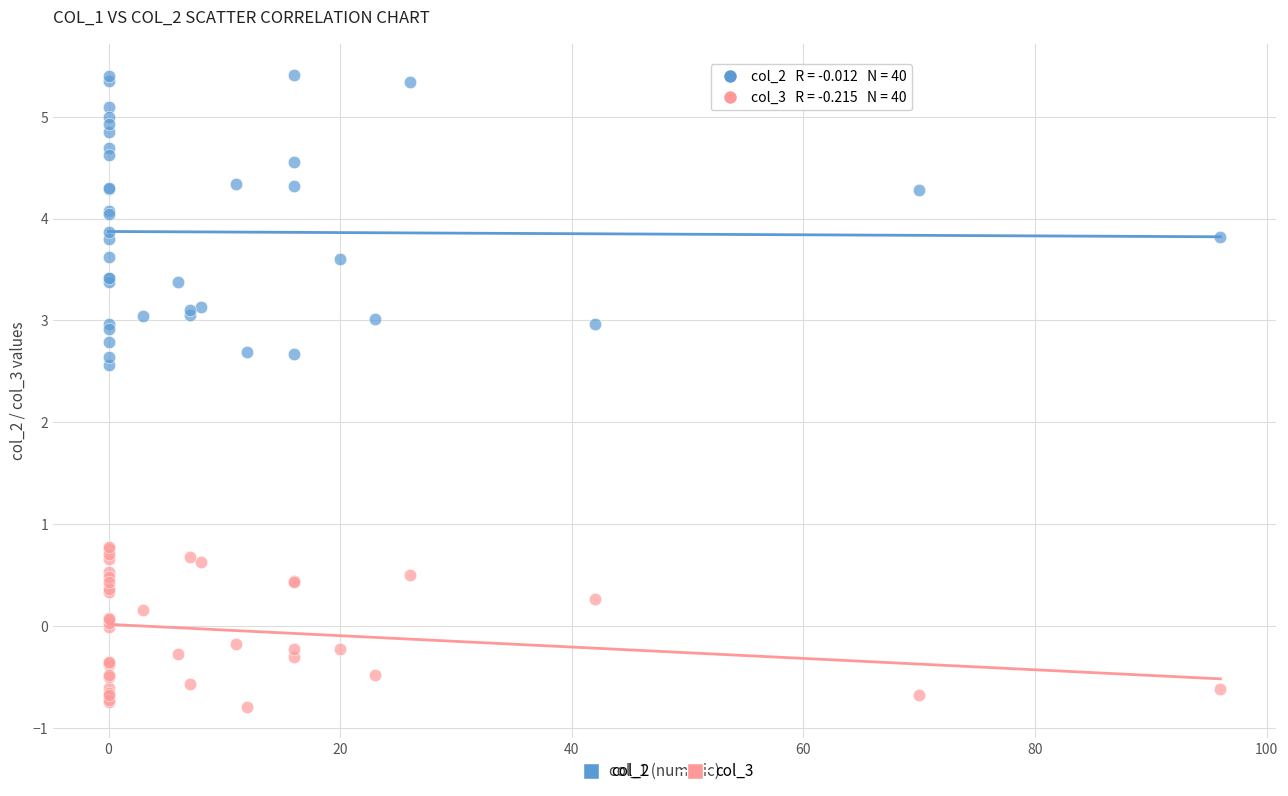

Across all series, what Y value is closest to 2?

2.6